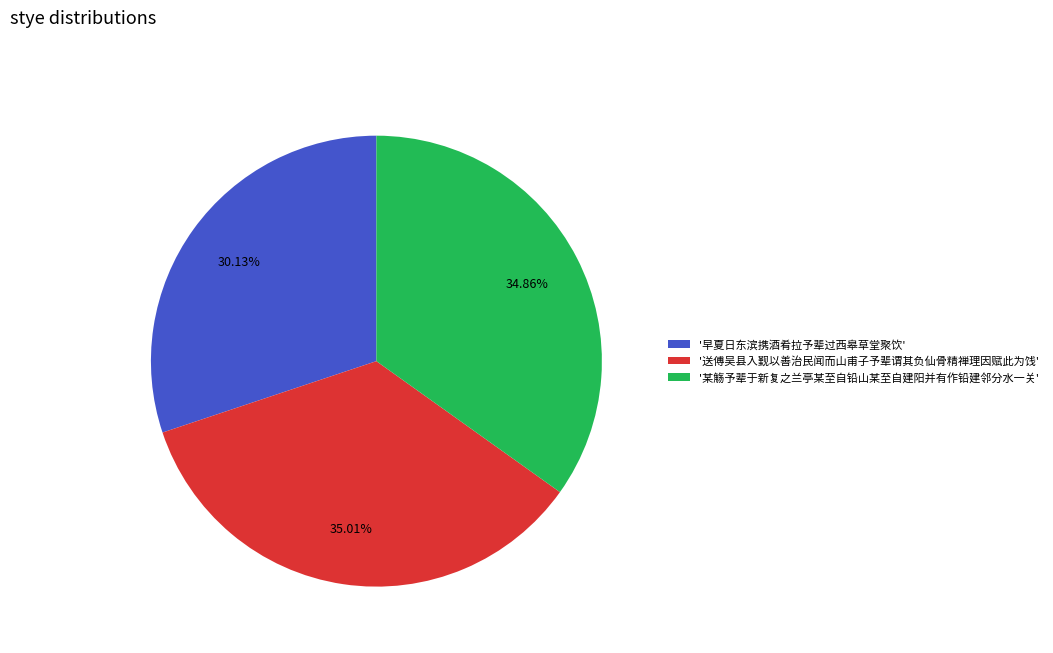

Count the number of slices in the pie.

3